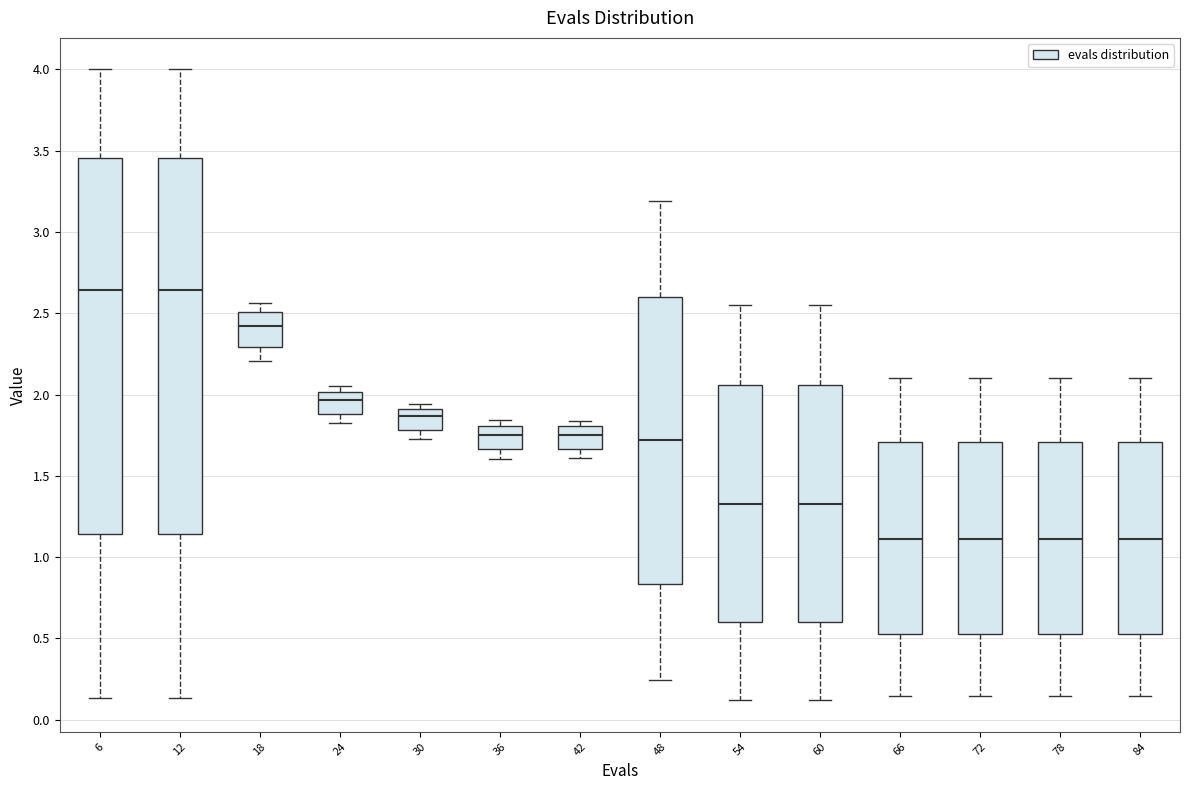

Reading left to right, read every box against the y-axis: the position of its median line, the range the box covers, and the ends of its whiskers. The values are not printed on the chart, so give them approximately, as read against the axis.

6: median 2.65, box 1.15 to 3.45, whiskers 0.15 to 4.00
12: median 2.65, box 1.15 to 3.45, whiskers 0.15 to 4.00
18: median 2.40, box 2.30 to 2.50, whiskers 2.20 to 2.55
24: median 1.95, box 1.90 to 2.00, whiskers 1.85 to 2.05
30: median 1.85, box 1.80 to 1.90, whiskers 1.75 to 1.95
36: median 1.75, box 1.65 to 1.80, whiskers 1.60 to 1.85
42: median 1.75, box 1.65 to 1.80, whiskers 1.60 to 1.85
48: median 1.70, box 0.85 to 2.60, whiskers 0.25 to 3.20
54: median 1.35, box 0.60 to 2.05, whiskers 0.10 to 2.55
60: median 1.35, box 0.60 to 2.05, whiskers 0.10 to 2.55
66: median 1.10, box 0.55 to 1.70, whiskers 0.15 to 2.10
72: median 1.10, box 0.55 to 1.70, whiskers 0.15 to 2.10
78: median 1.10, box 0.55 to 1.70, whiskers 0.15 to 2.10
84: median 1.10, box 0.55 to 1.70, whiskers 0.15 to 2.10